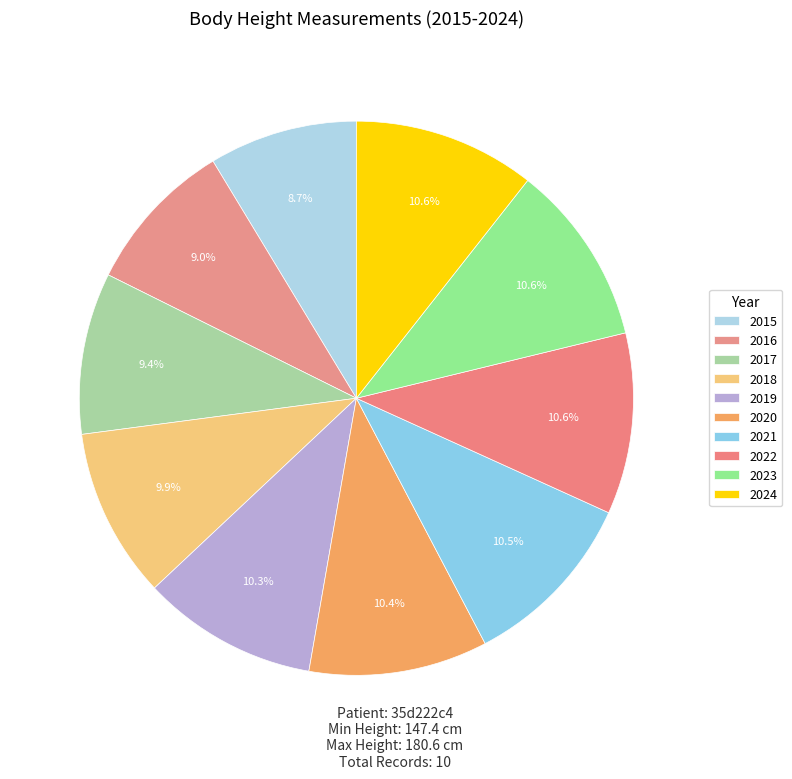

How many segments does this pie chart have?

10